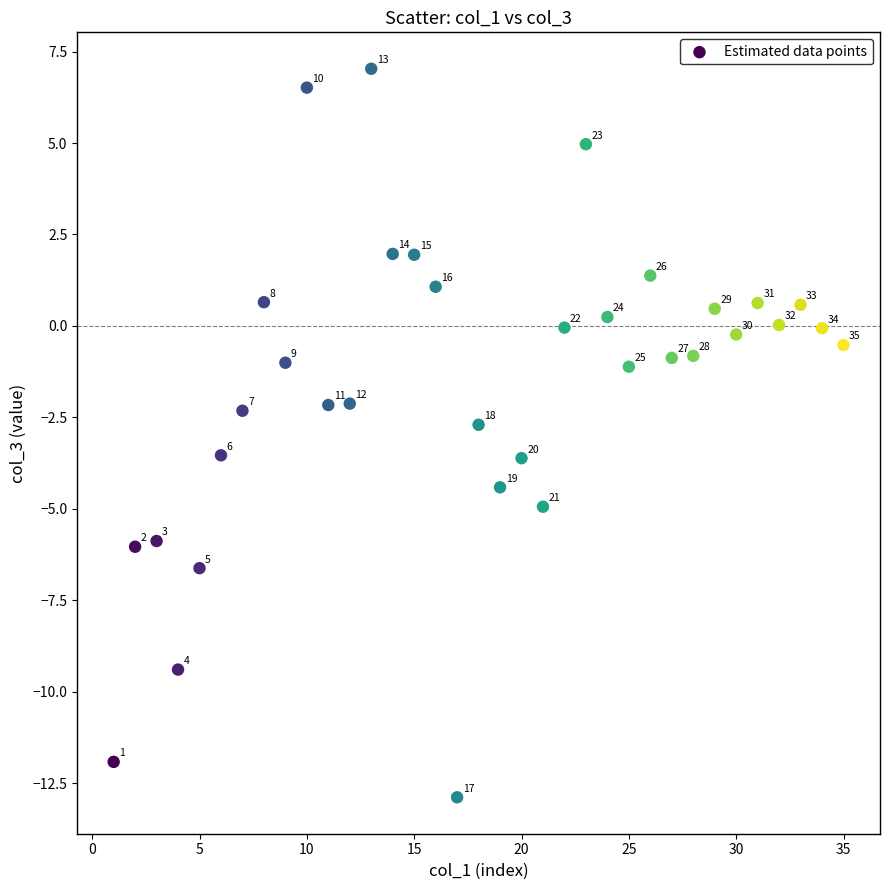

What Y value in the scatter plot is closest to -2?

-2.1